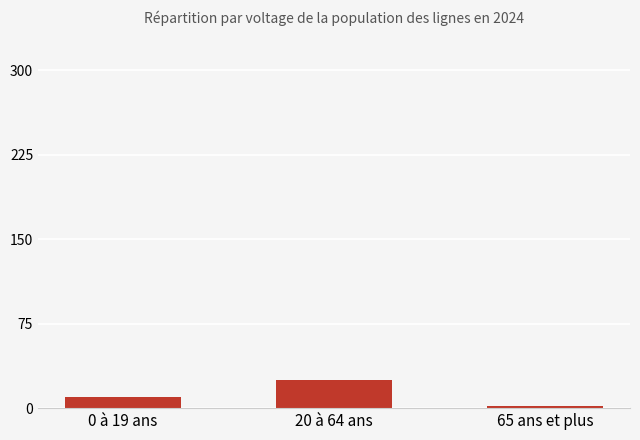

What is the sum of the values at 20 à 64 ans and 0 à 19 ans?

35.0